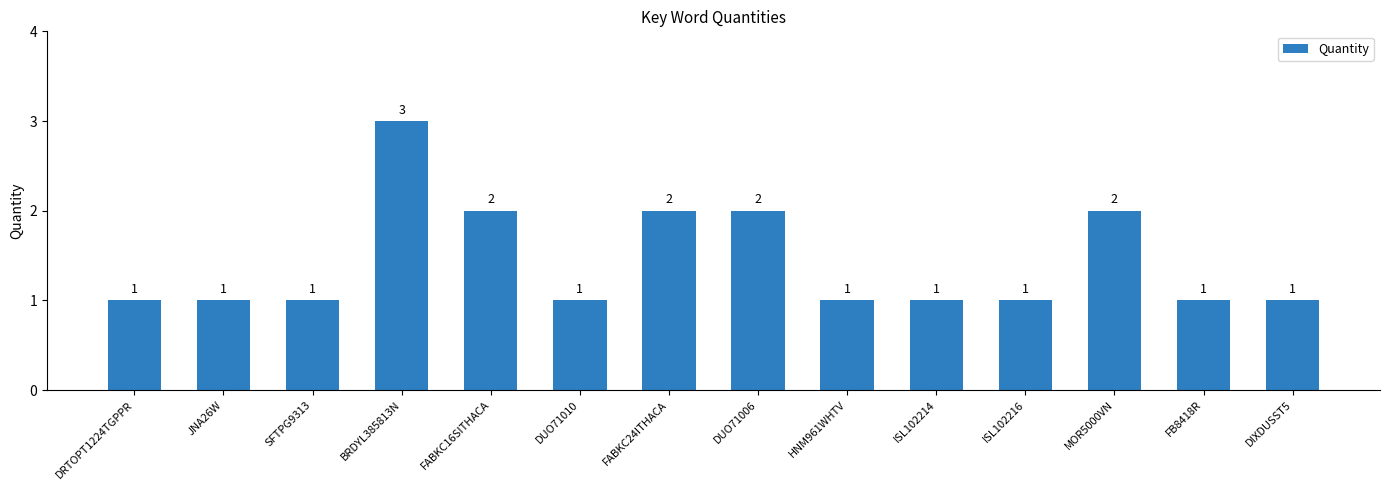

How many values are between 1 and 2?

13